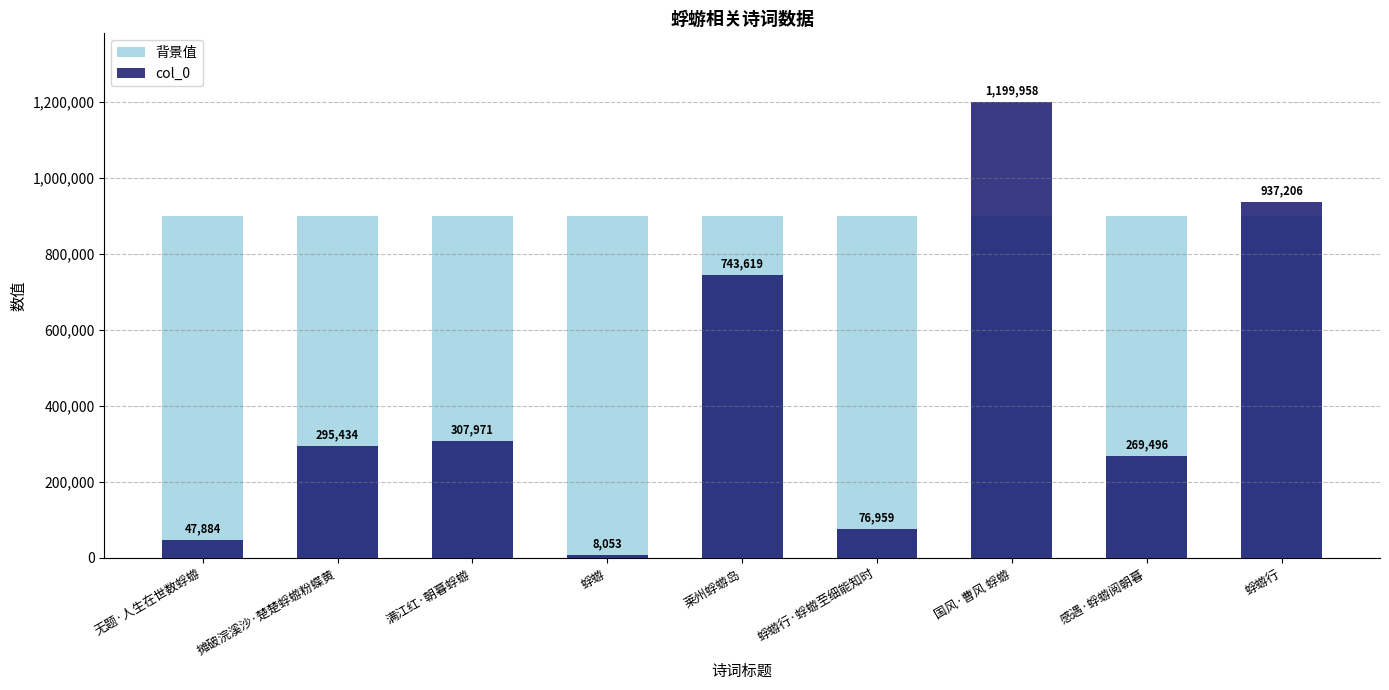

How many bars are there in each group?

2